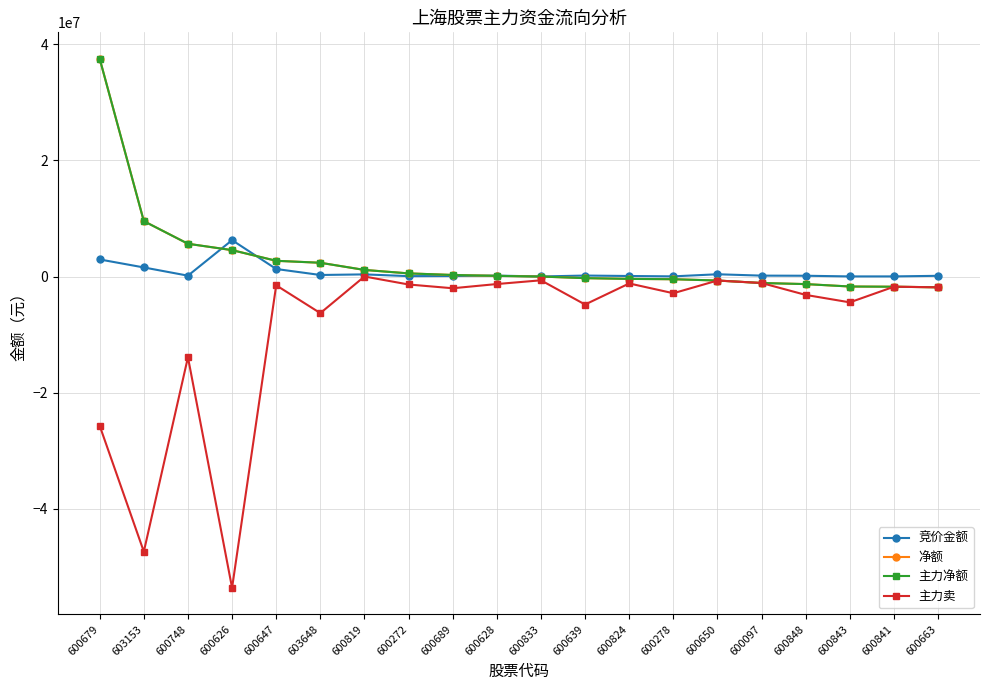

Rank the series at 600278 from highest to lowest value.

竞价金额, 净额, 主力净额, 主力卖